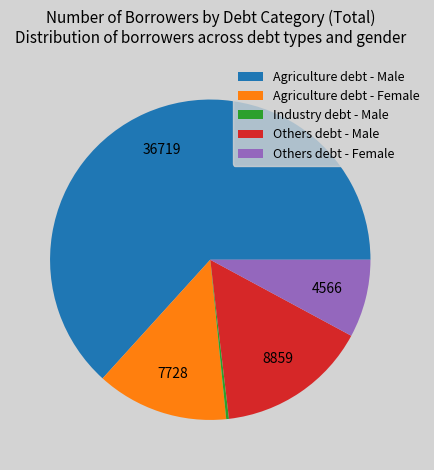

What is the largest slice in the pie chart?

Agriculture debt - Male